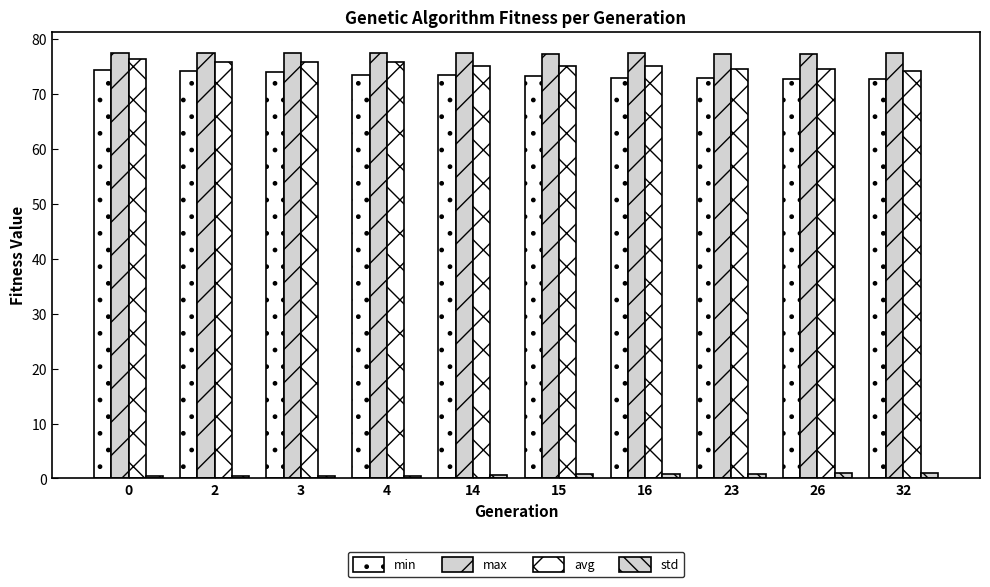

At how many categories does at least one series exceed 15?

10